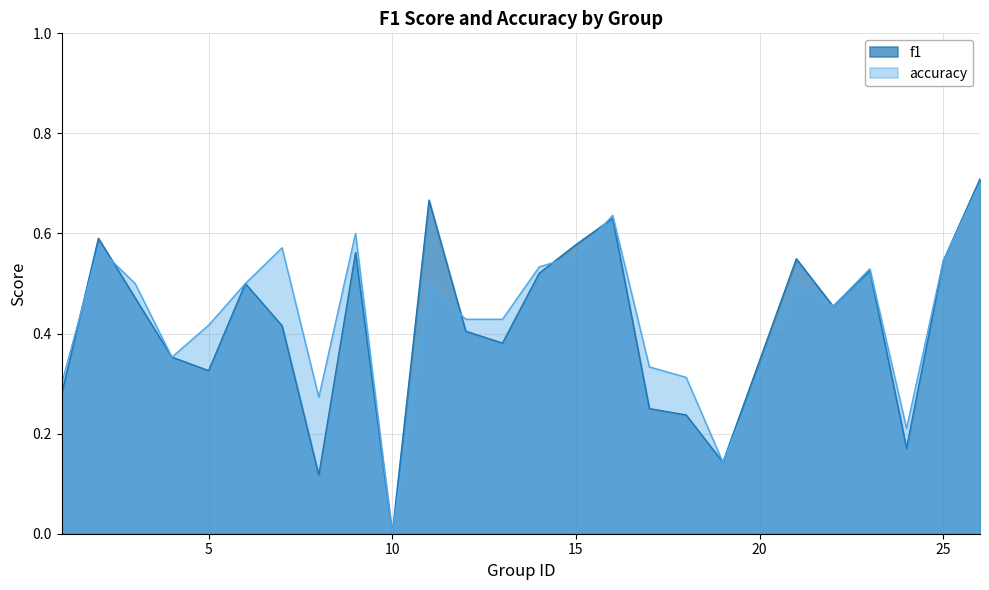

What is the difference between the f1 values at 18 and 21?

0.3